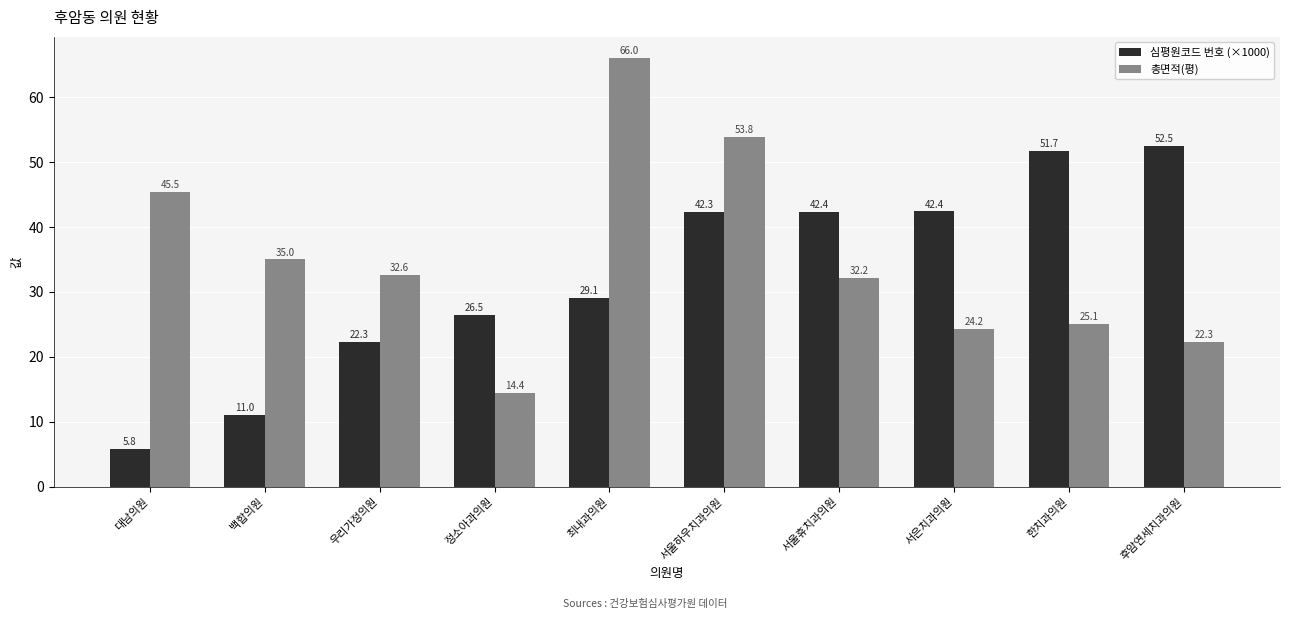

What is the difference between the 총면적(평) values at 서울휴치과의원 and 백합의원?

2.8